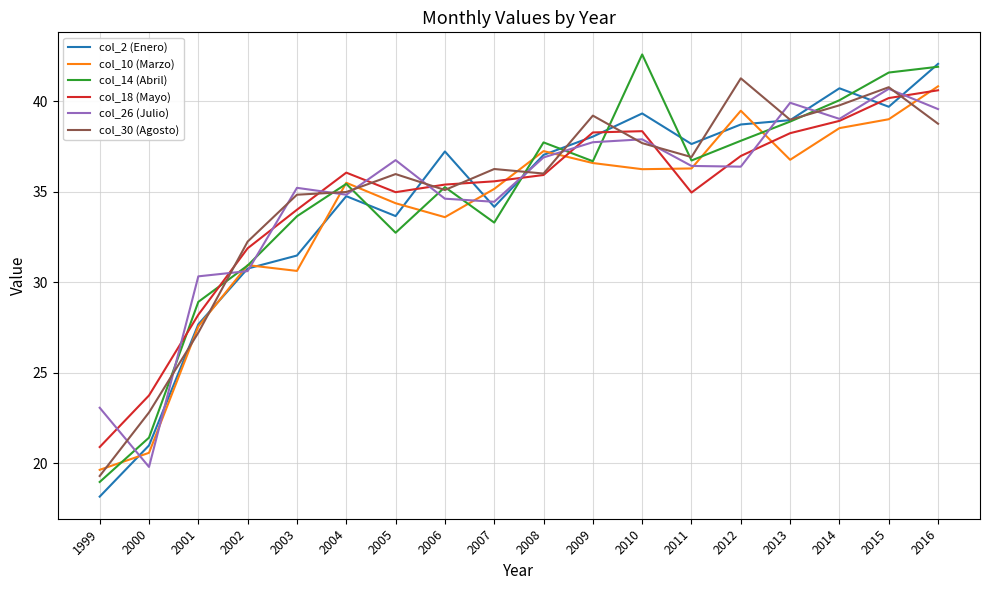

True or false: col_10 (Marzo) has a value of 24.4 at 2015.

False